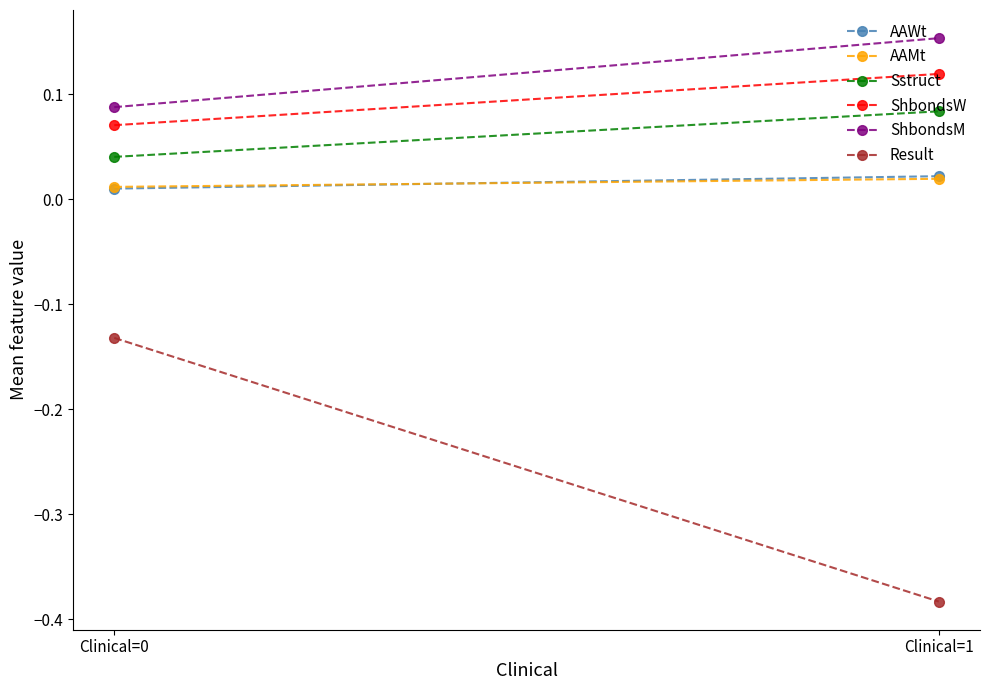

Rank the series by their maximum value, from highest to lowest.

ShbondsM, ShbondsW, Sstruct, AAWt, AAMt, Result